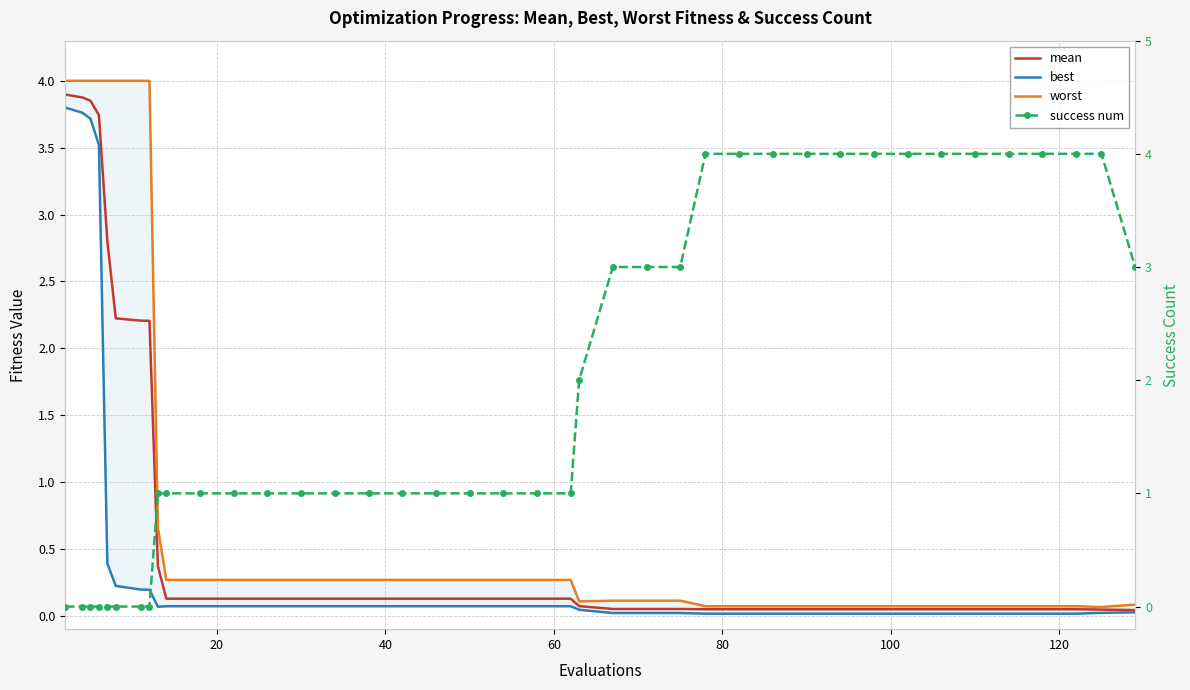

True or false: worst has a value of 6.2 at 20.

False